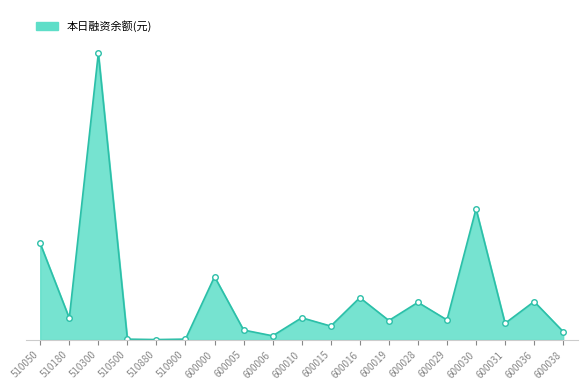

True or false: the data shows 129173141 at 510500.

True